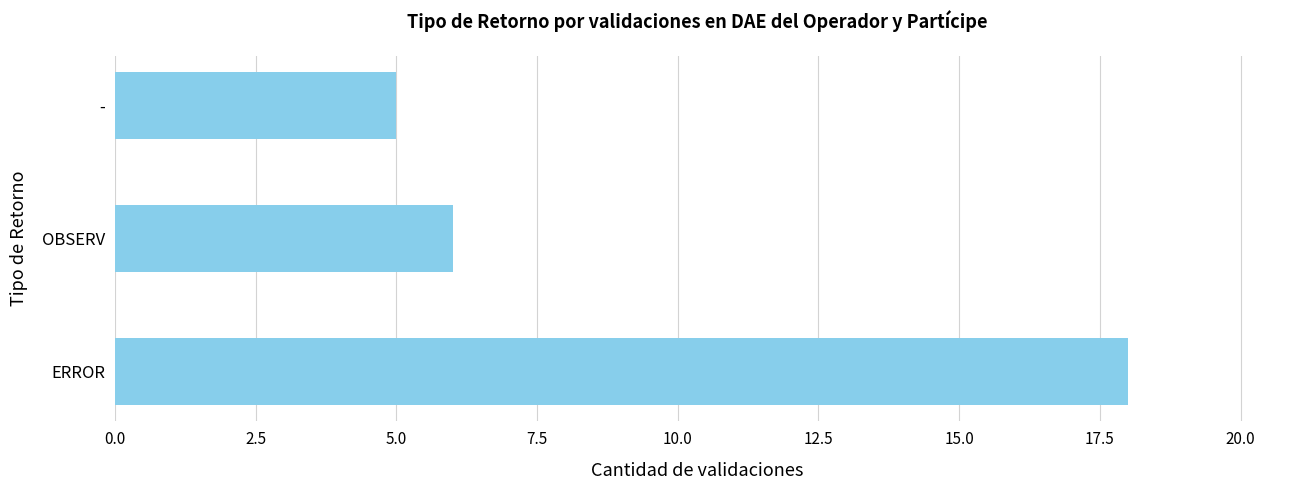

Rank the categories by value from highest to lowest.

ERROR, OBSERV, -